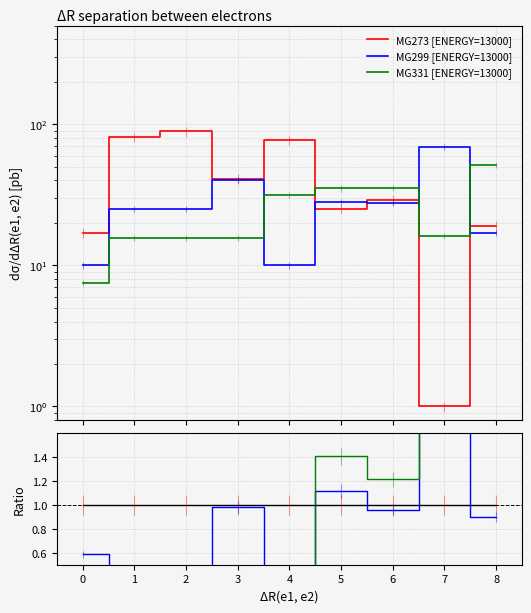

Does the chart have visible grid lines?

Yes